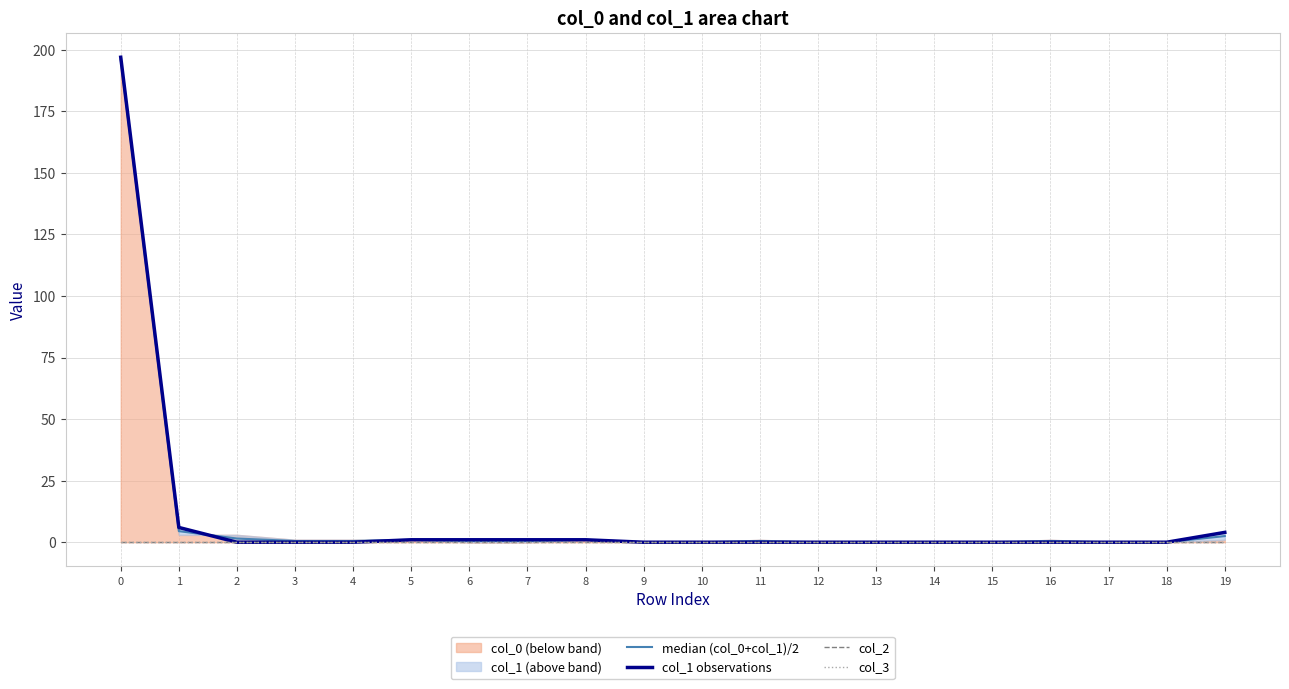

True or false: col_3 and col_1 observations cross at least once.

False